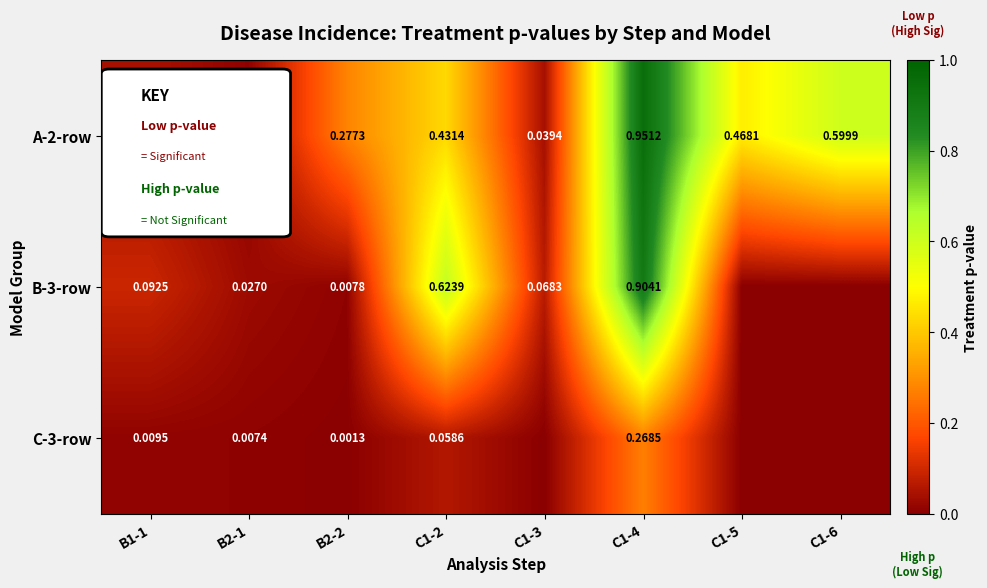

Is the value of A-2-row at B1-1 greater than the value of C-3-row at B2-2?

Yes